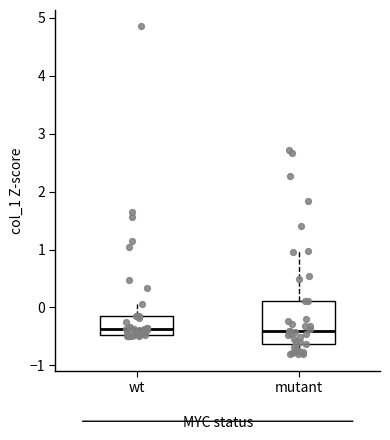

Reading left to right, read every box against the y-axis: the position of its median line, the range the box covers, and the ends of its whiskers. The values are not printed on the chart, so give them approximately, as read against the axis.

wt: median -0.4, box -0.5 to -0.1, whiskers -0.5 to 0.1
mutant: median -0.4, box -0.6 to 0.1, whiskers -0.8 to 1.0